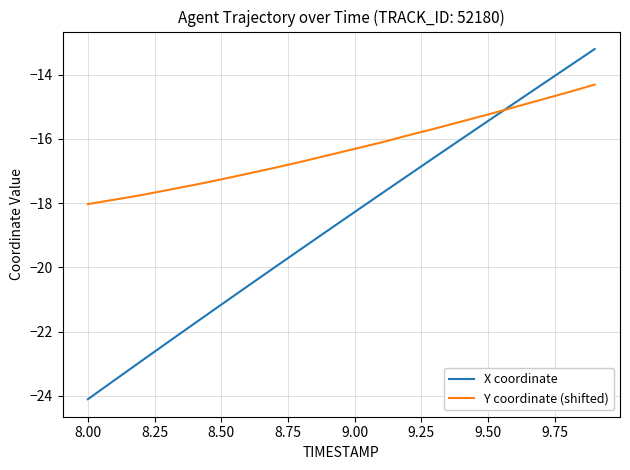

What is the difference between the maximum and minimum values in the Y coordinate (shifted) series?

3.7